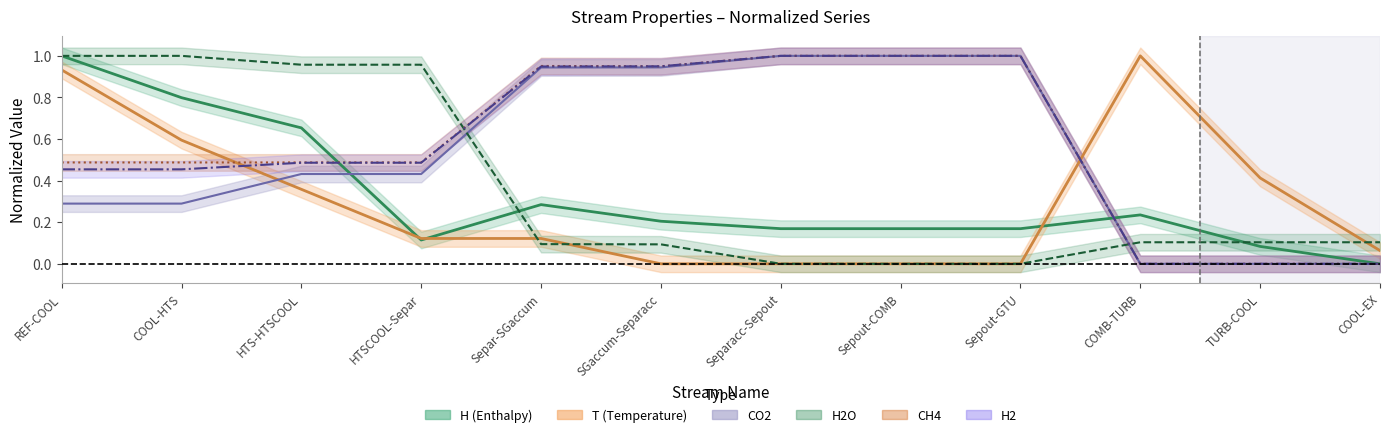

At how many categories does at least one series exceed 0?

12